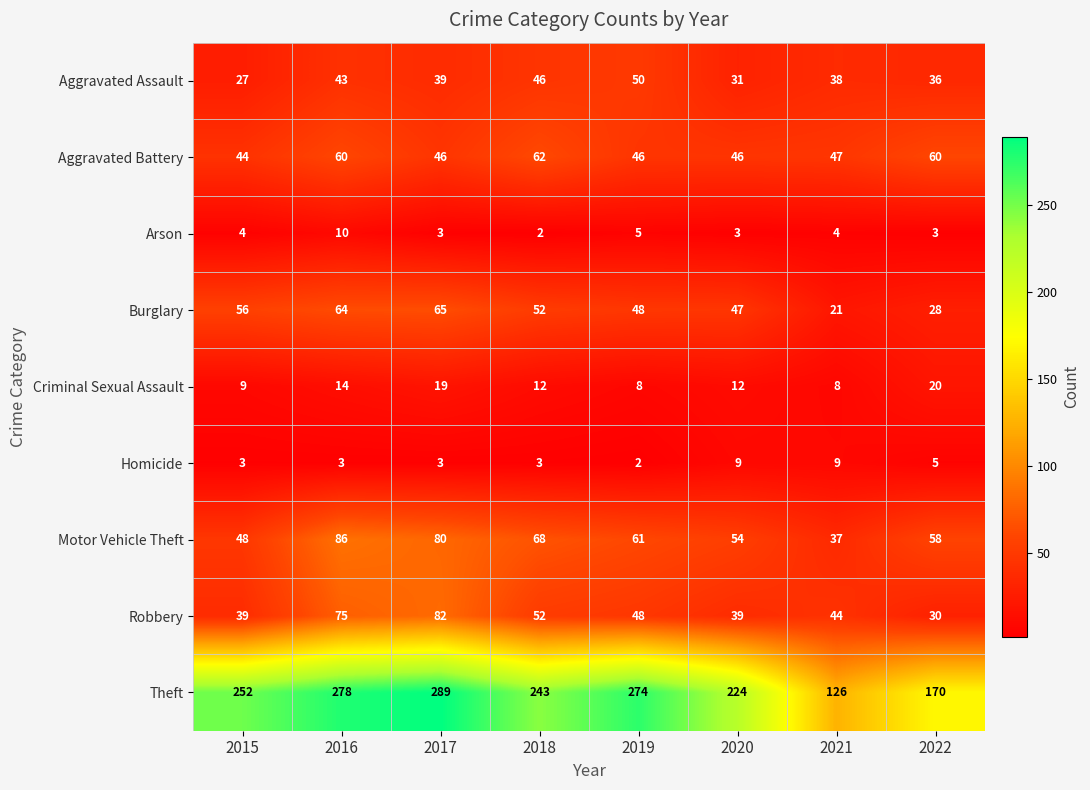

Which series changed the most between 2016 and 2019?

Robbery